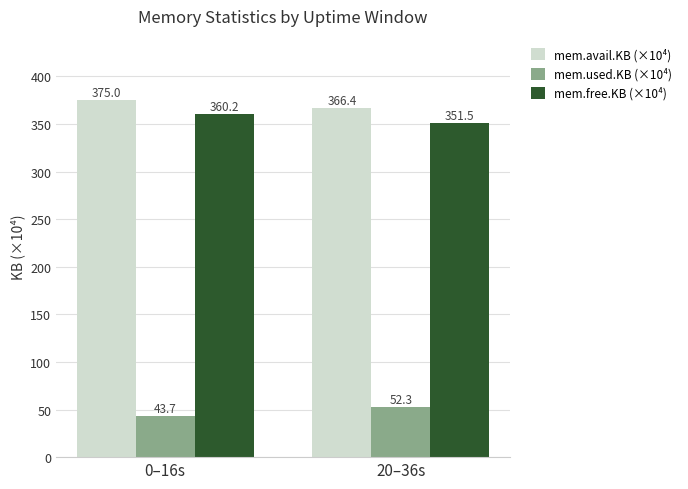

What is the difference between the maximum and minimum values in the mem.free.KB (×10⁴) series?

8.7